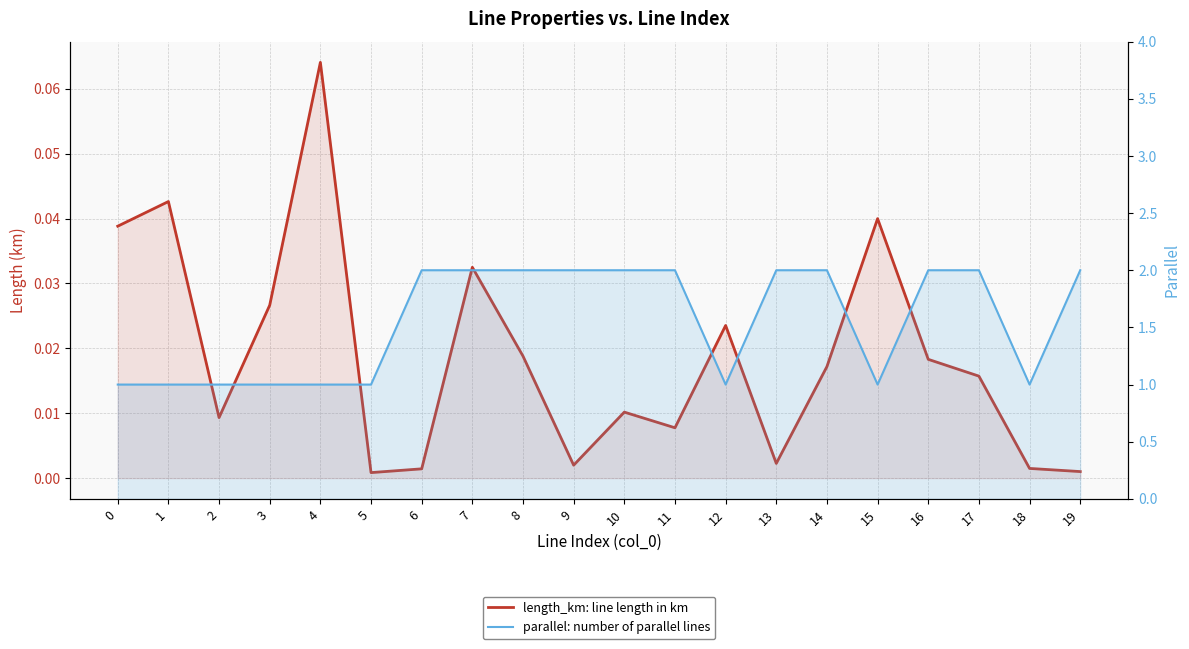

What is the average value of the parallel: number of parallel lines series?

1.6